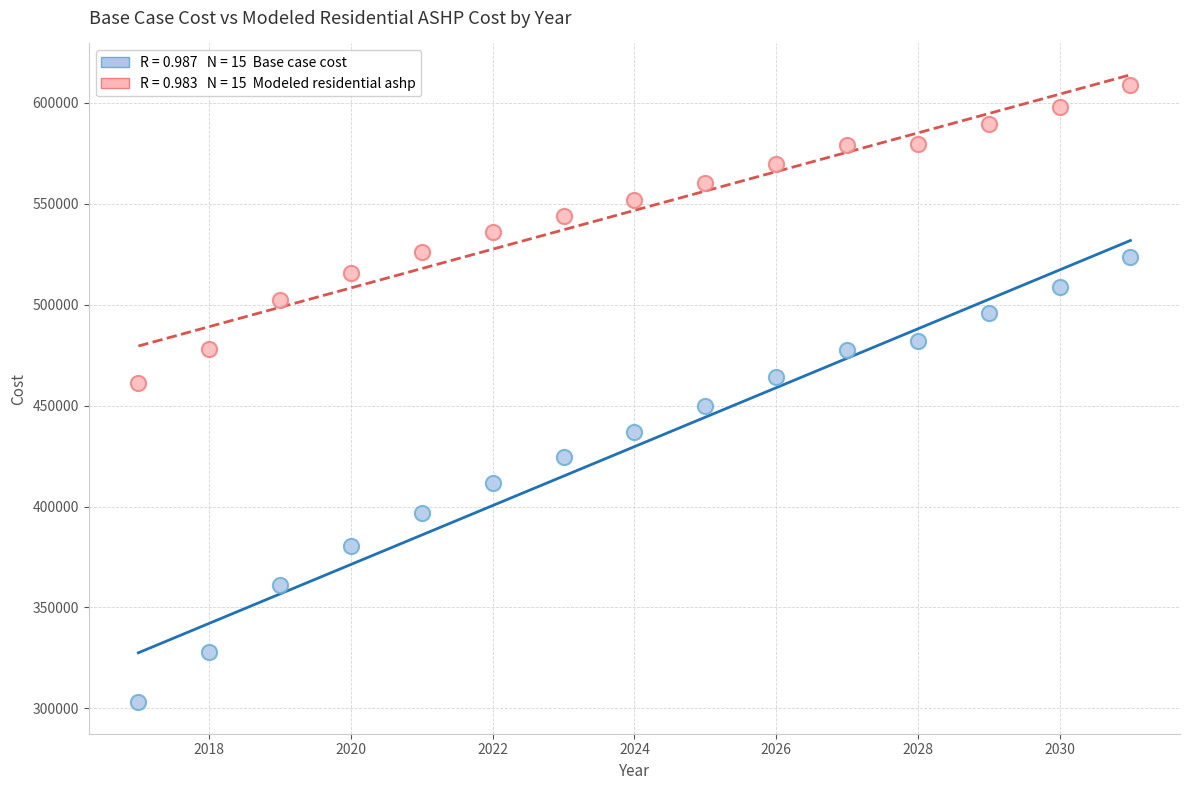

Across all data points, what is the range of X values (max minus min)?

14.0